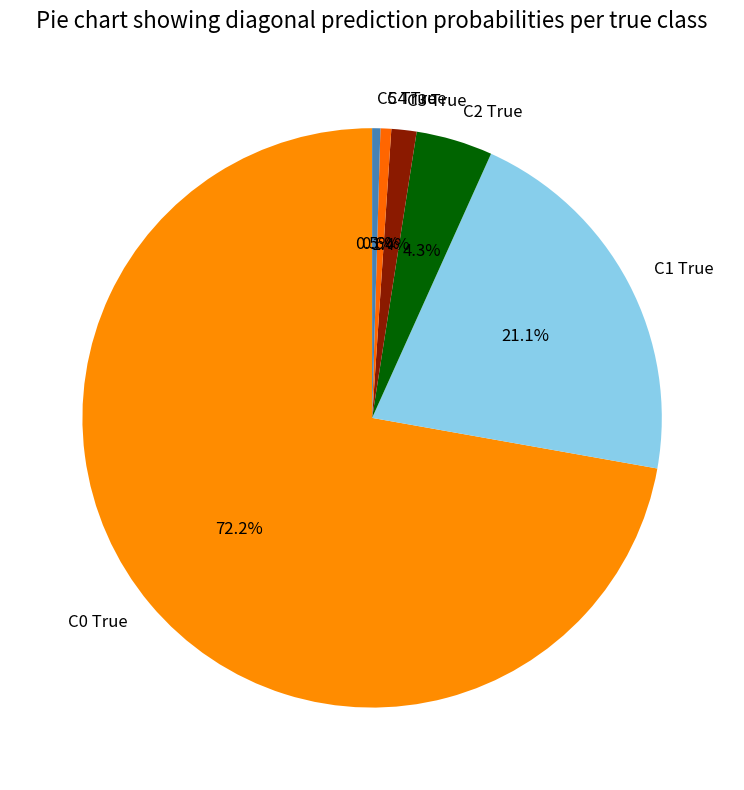

Does C0 True account for over 50% of the chart?

Yes